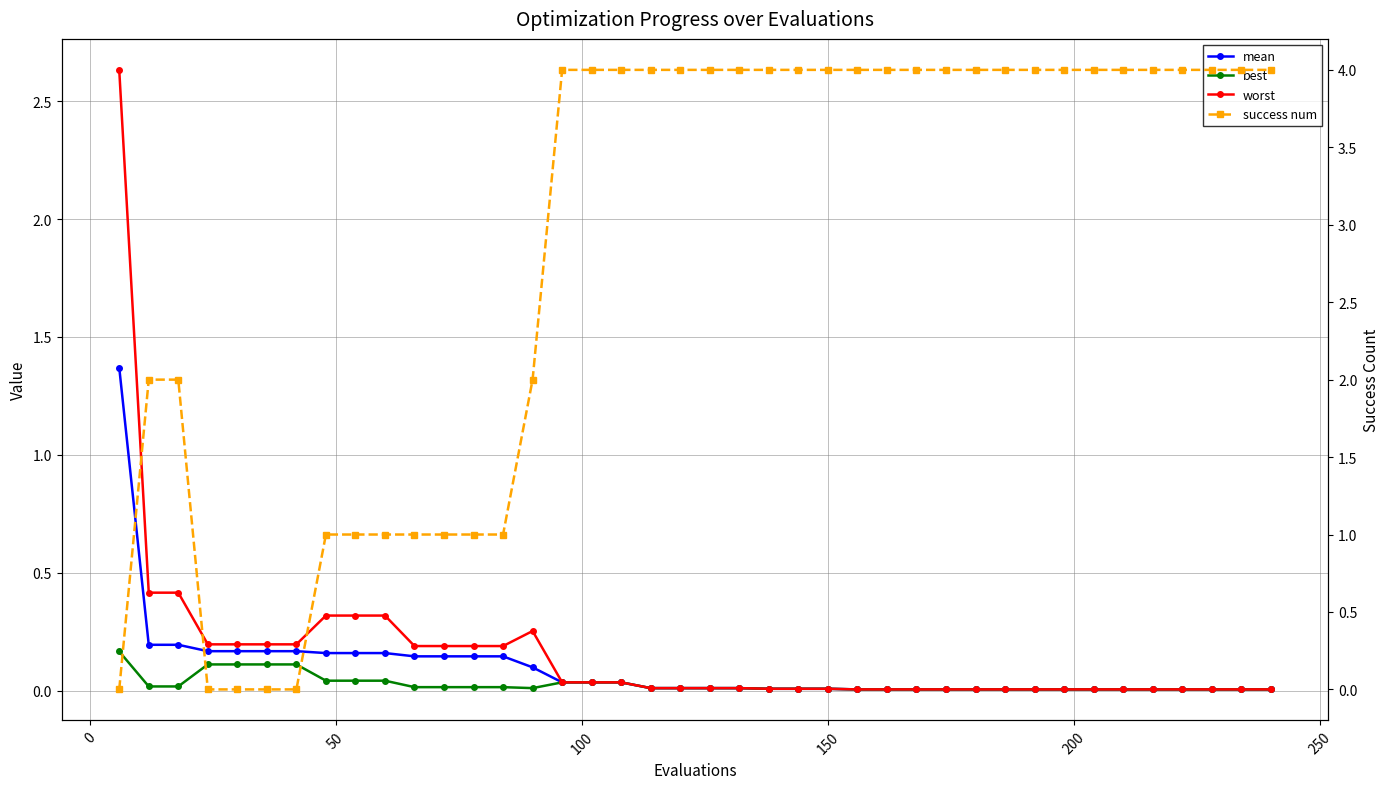

True or false: success num and best intersect in this chart.

True